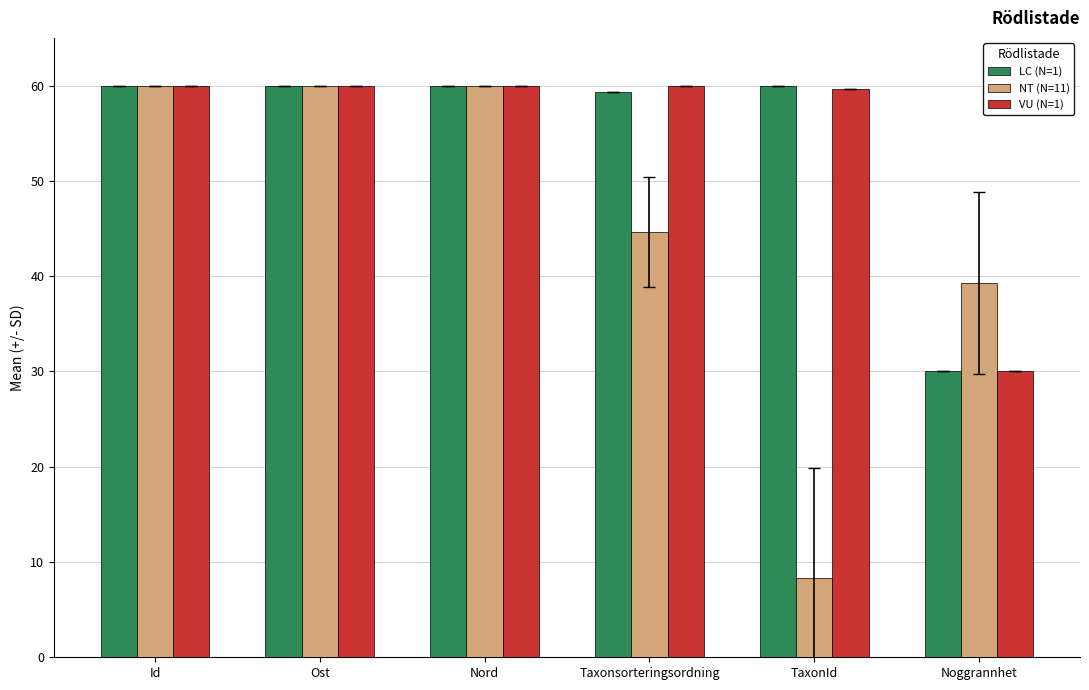

What are all the series names shown in the legend?

LC (N=1), NT (N=11), VU (N=1)